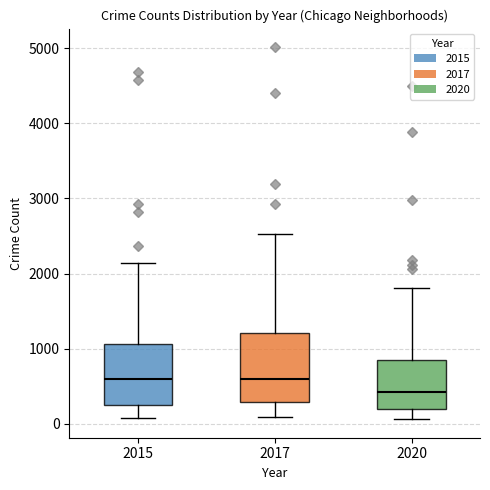

Comparing the boxes themselves (not the whiskers), which one is the tallest?

2017